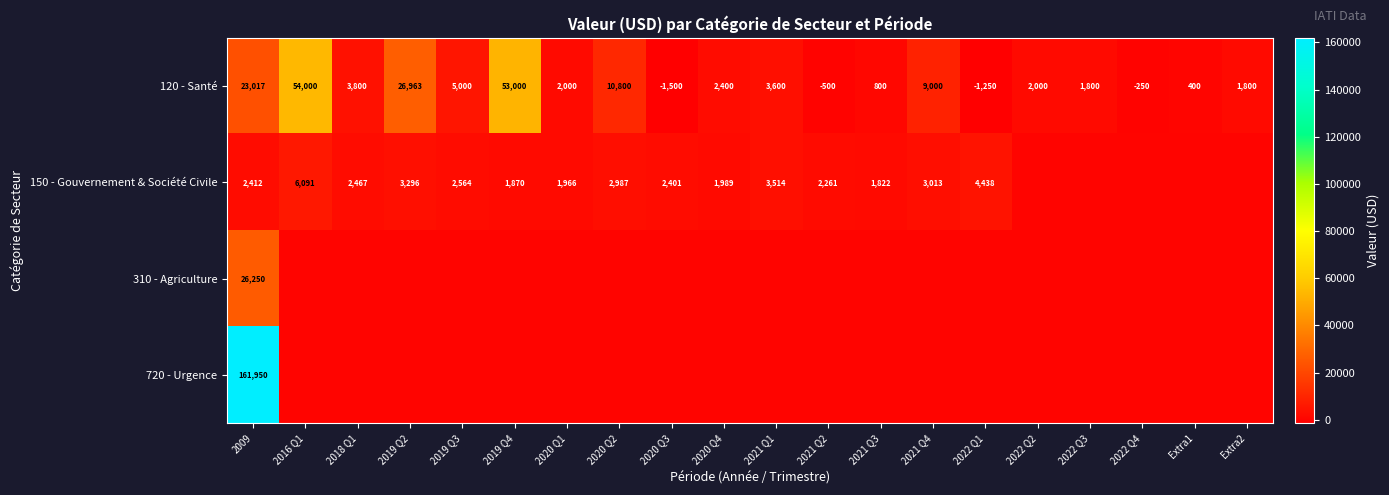

What is the sum of the 150 - Gouvernement & Société Civile values at 2021 Q4 and 2019 Q4?

4883